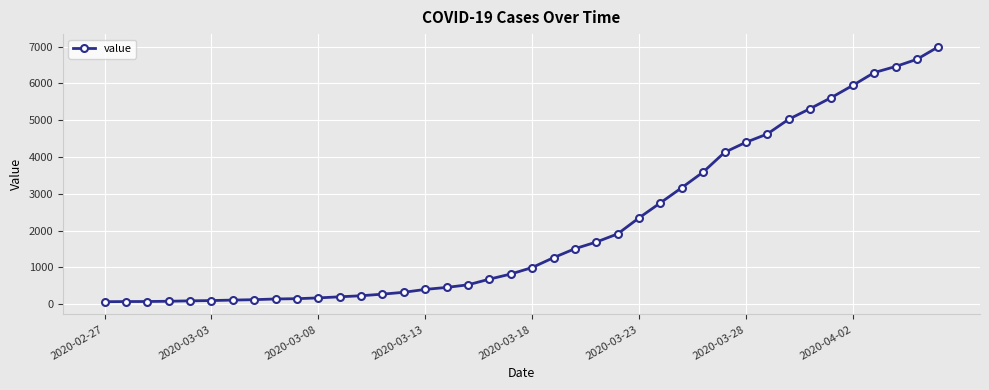

What is the difference between the second highest and second lowest values?

6589